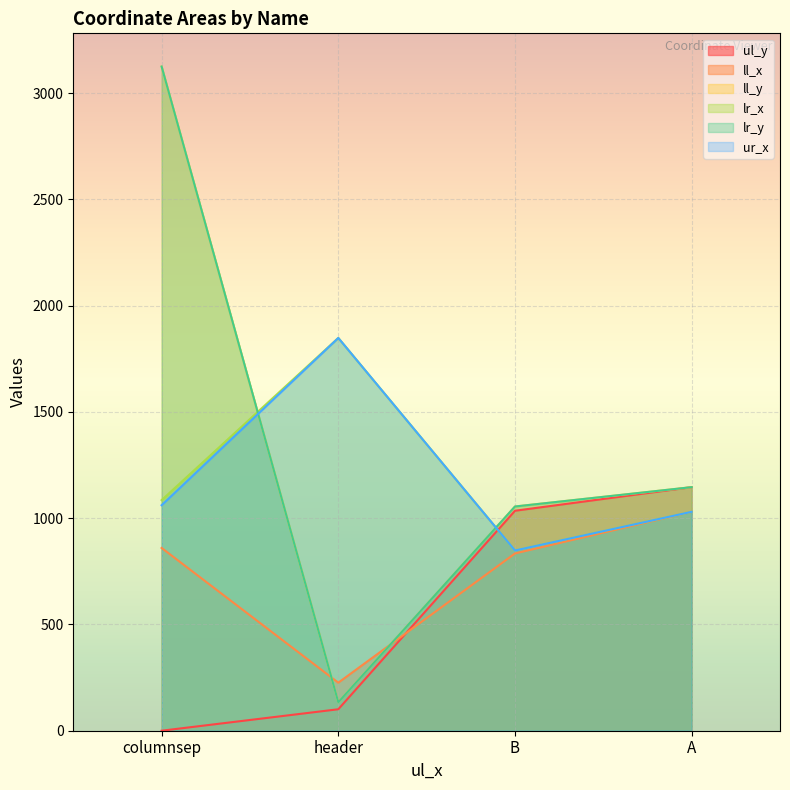

List the series in order of their peak value, lowest first.

ll_x, ul_y, lr_x, ur_x, ll_y, lr_y